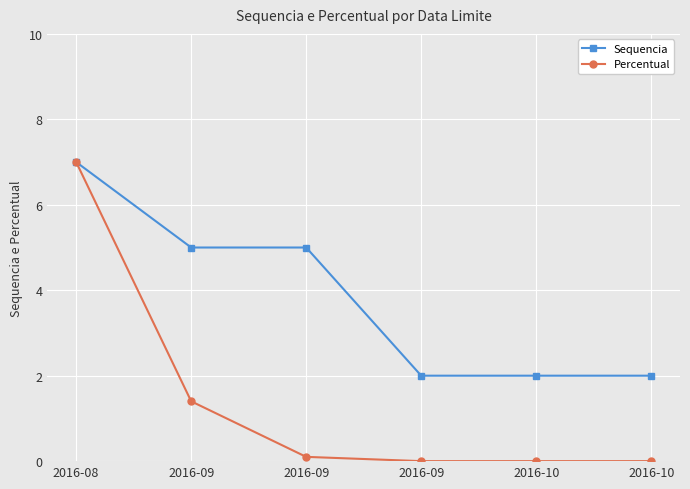

How many distinct data groups are displayed?

2